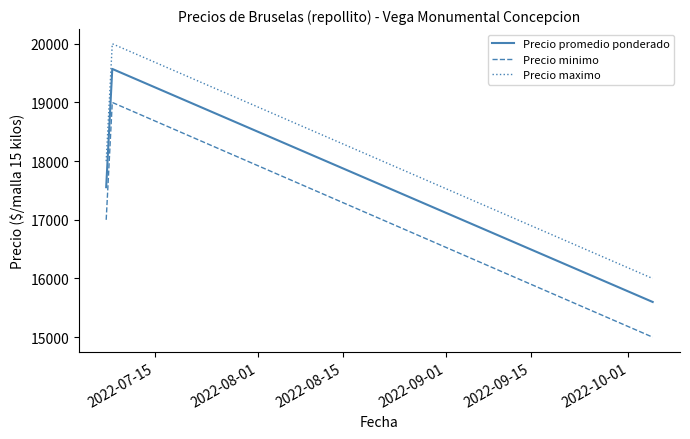

What is the difference between the maximum and minimum values in the Precio minimo series?

4000